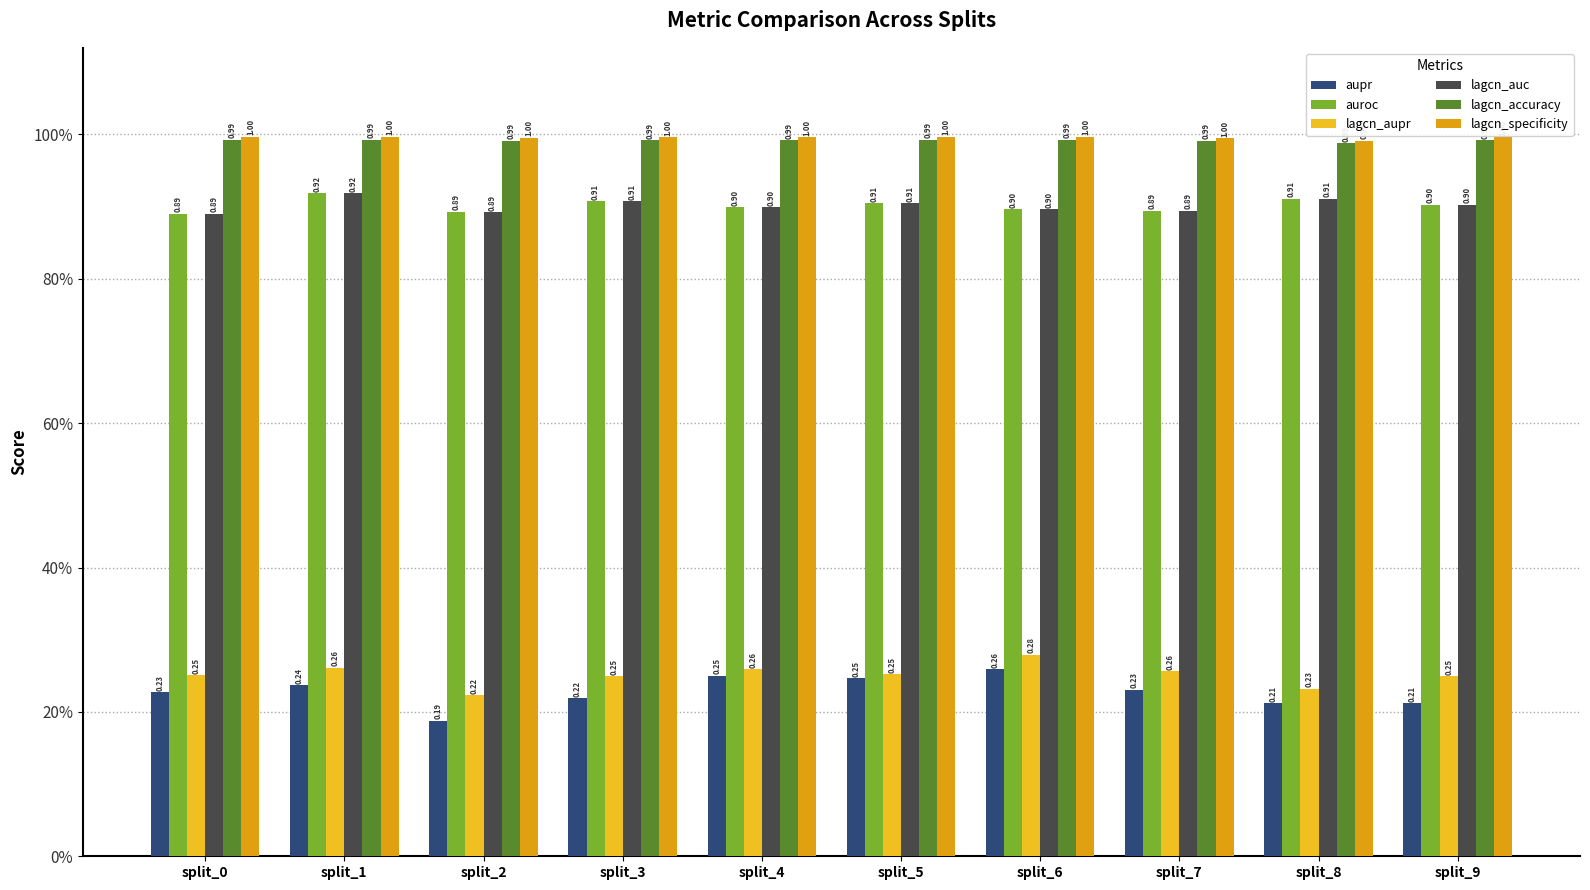

Does the chart contain stacked bars?

No